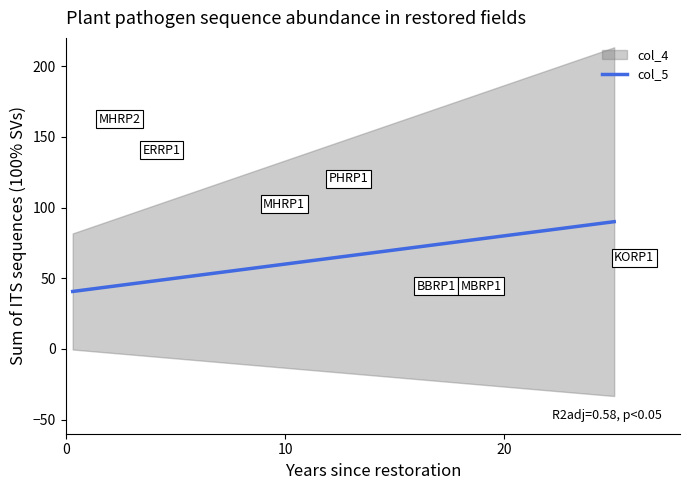

What is the lowest value of the col_5 series?

40.6